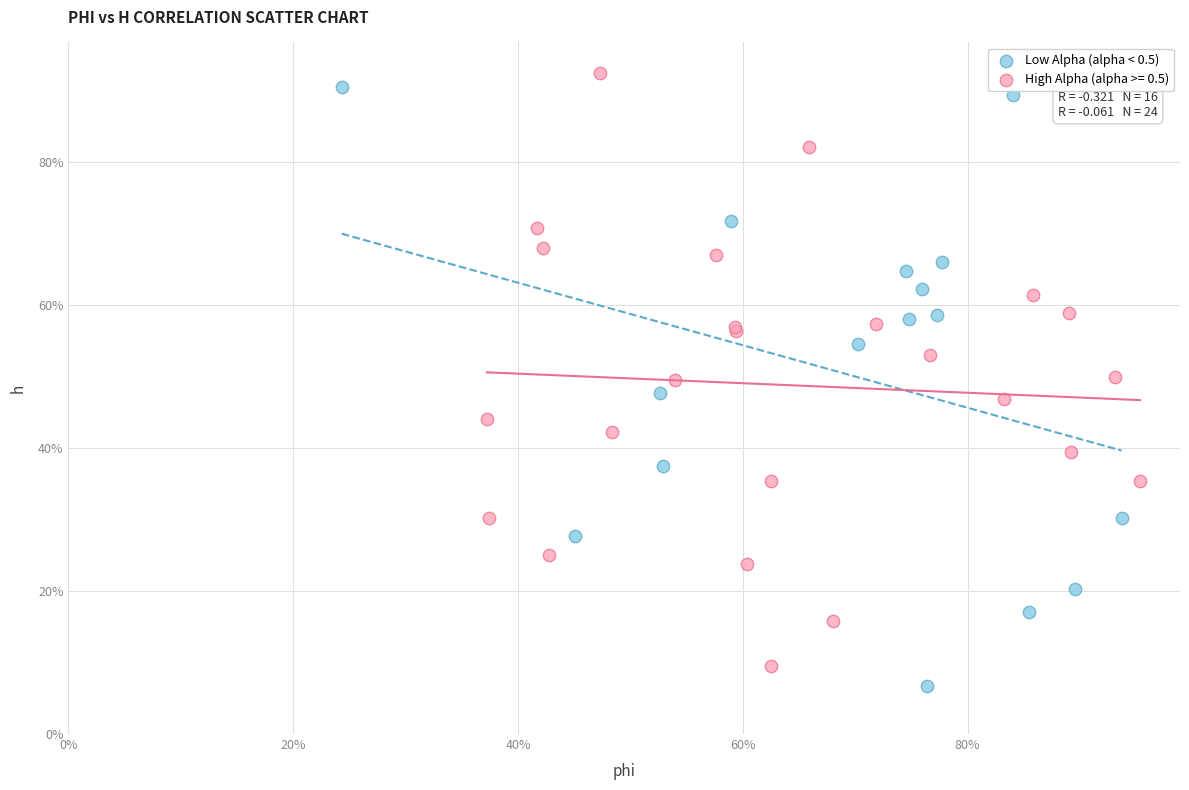

What are all the series names shown in the legend?

Low Alpha (alpha < 0.5), High Alpha (alpha >= 0.5)